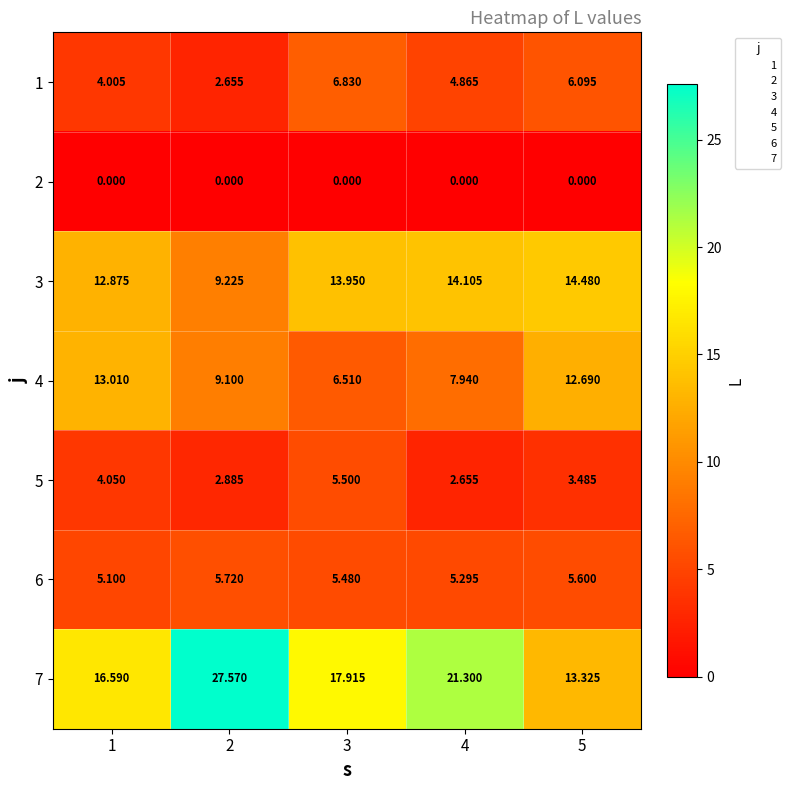

Is the value of 6 at 4 greater than the value of 5 at 4?

Yes